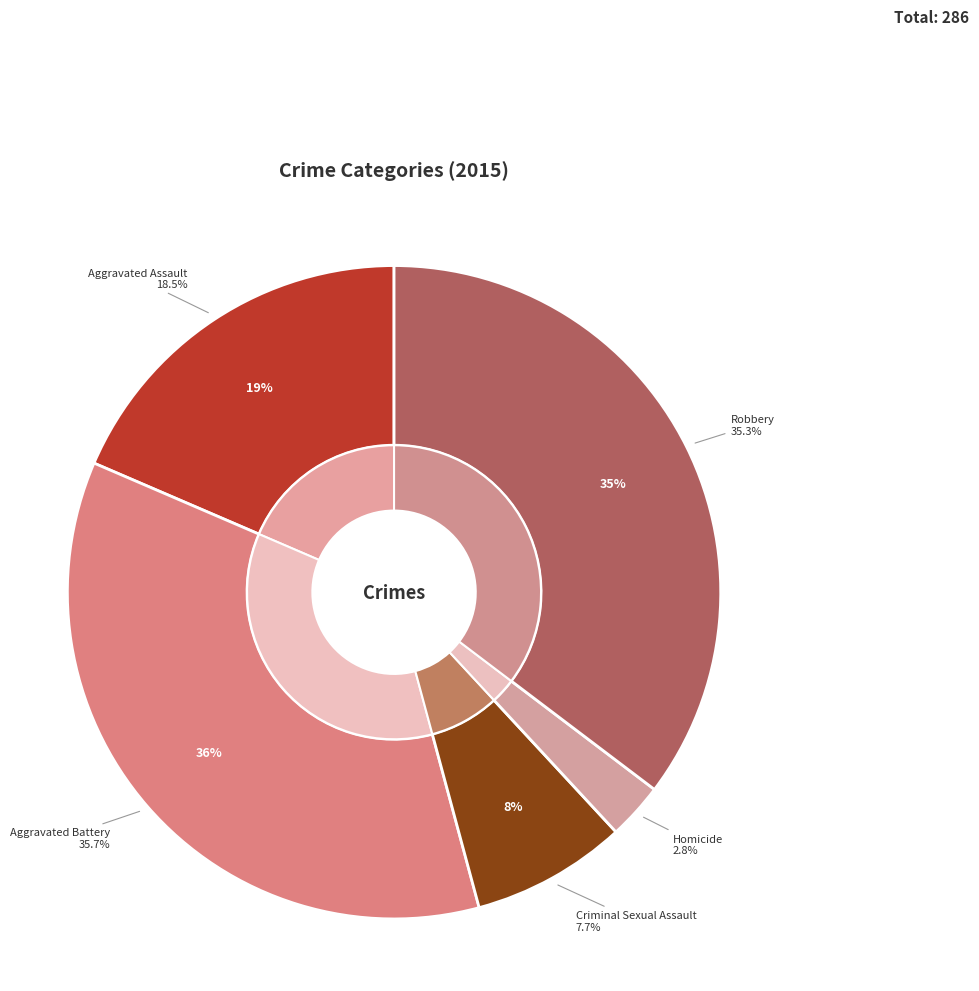

Rank the categories by value from lowest to highest.

Homicide, Criminal Sexual Assault, Aggravated Assault, Robbery, Aggravated Battery